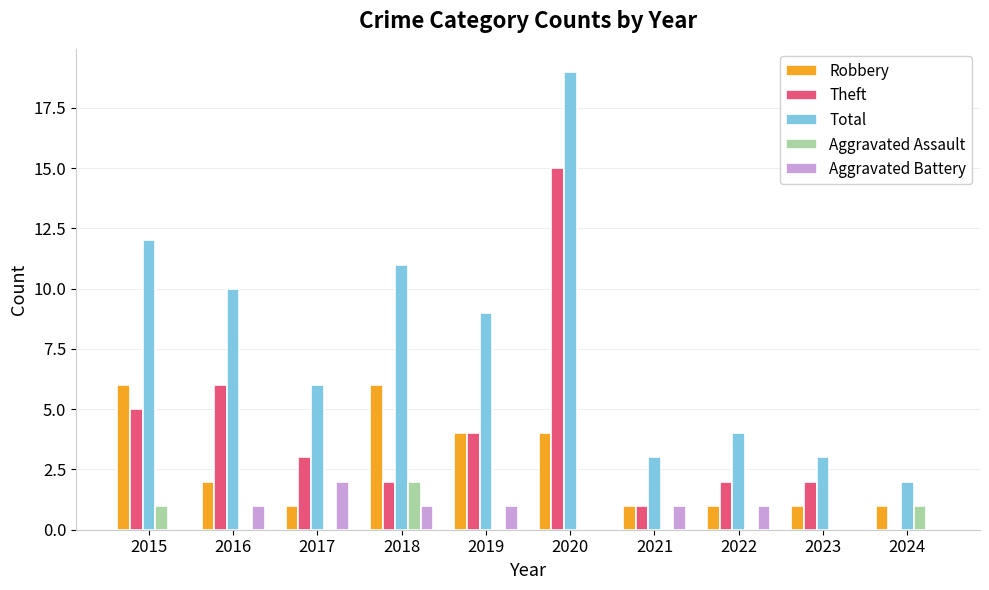

Are the bars grouped side by side (vs. stacked)?

Yes